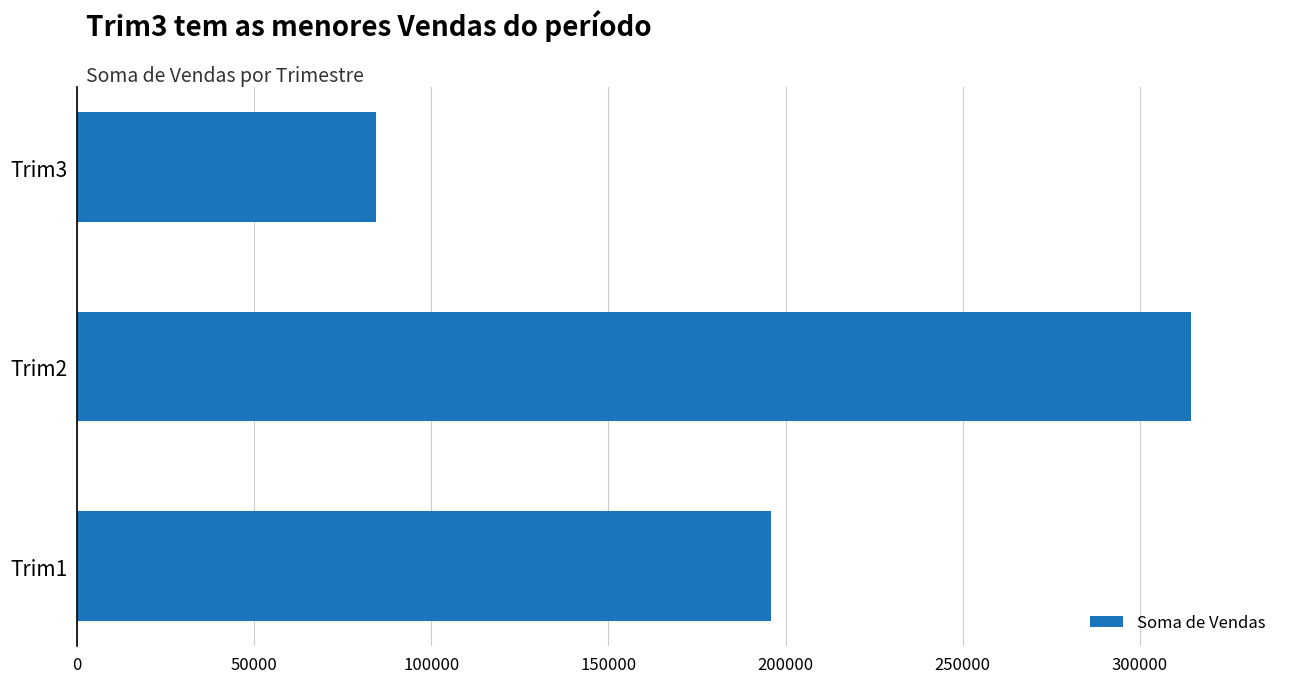

The value at Trim2 is 314407. True or false?

True